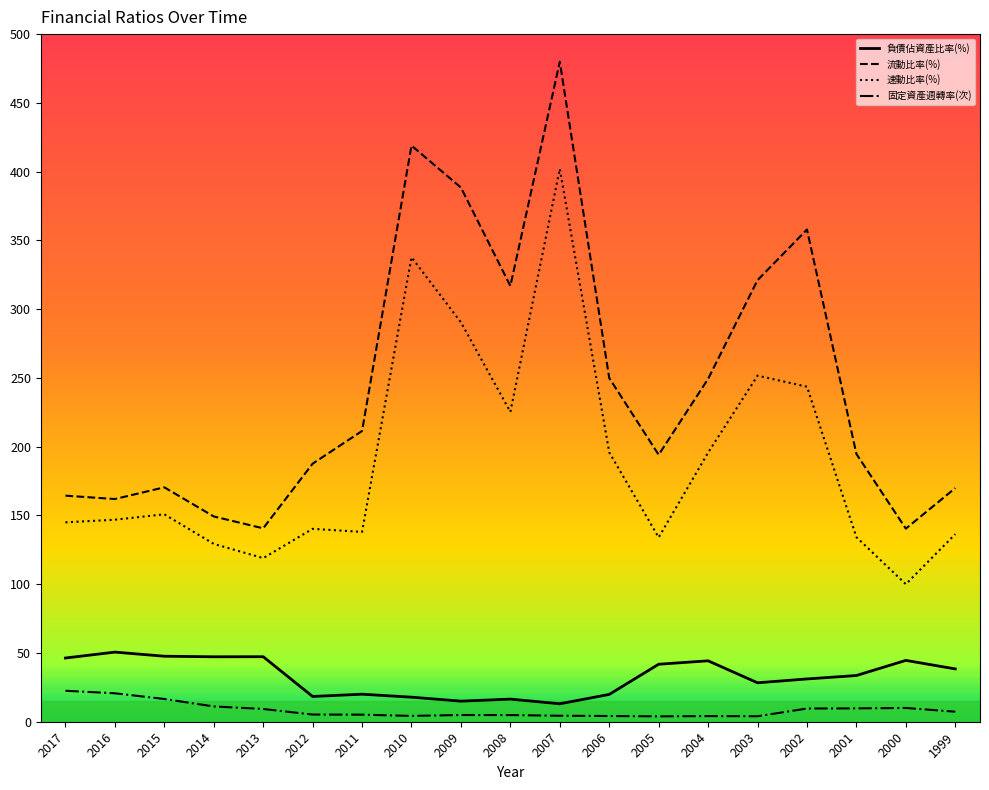

The value of 速動比率(%) at 2008 is 122.2. True or false?

False